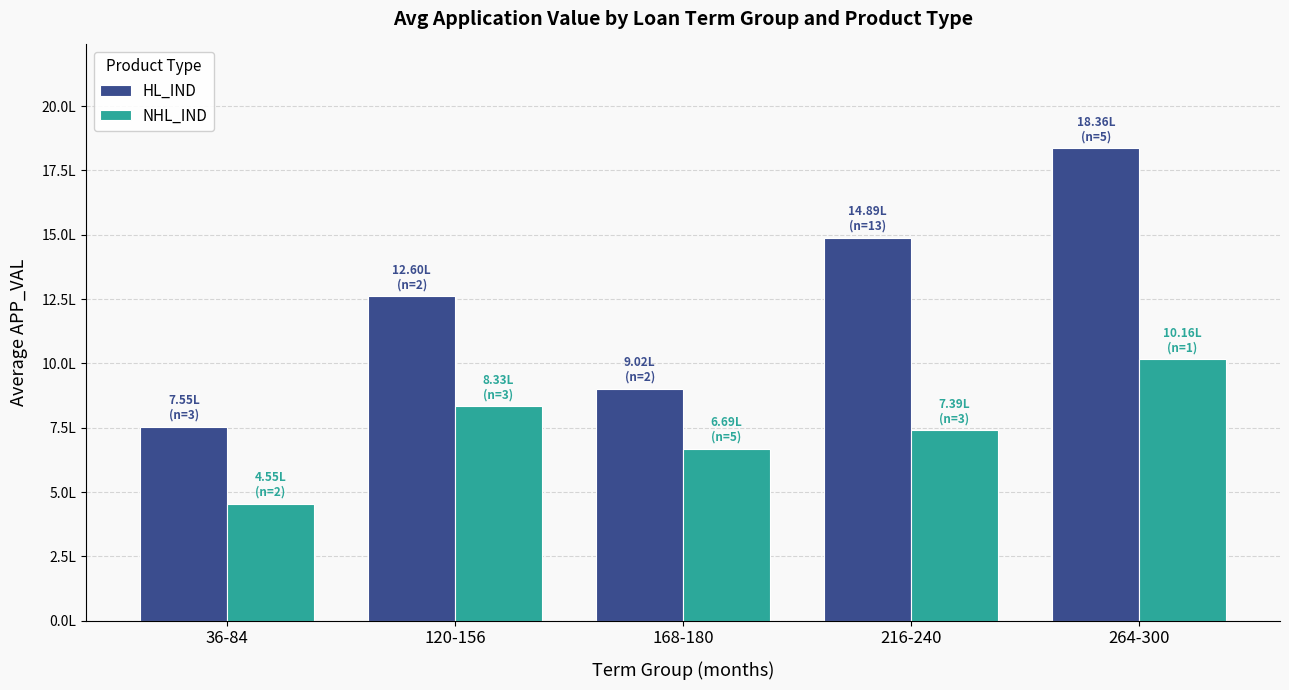

What is the value of the HL_IND bar at the 5th from the left?

1835700